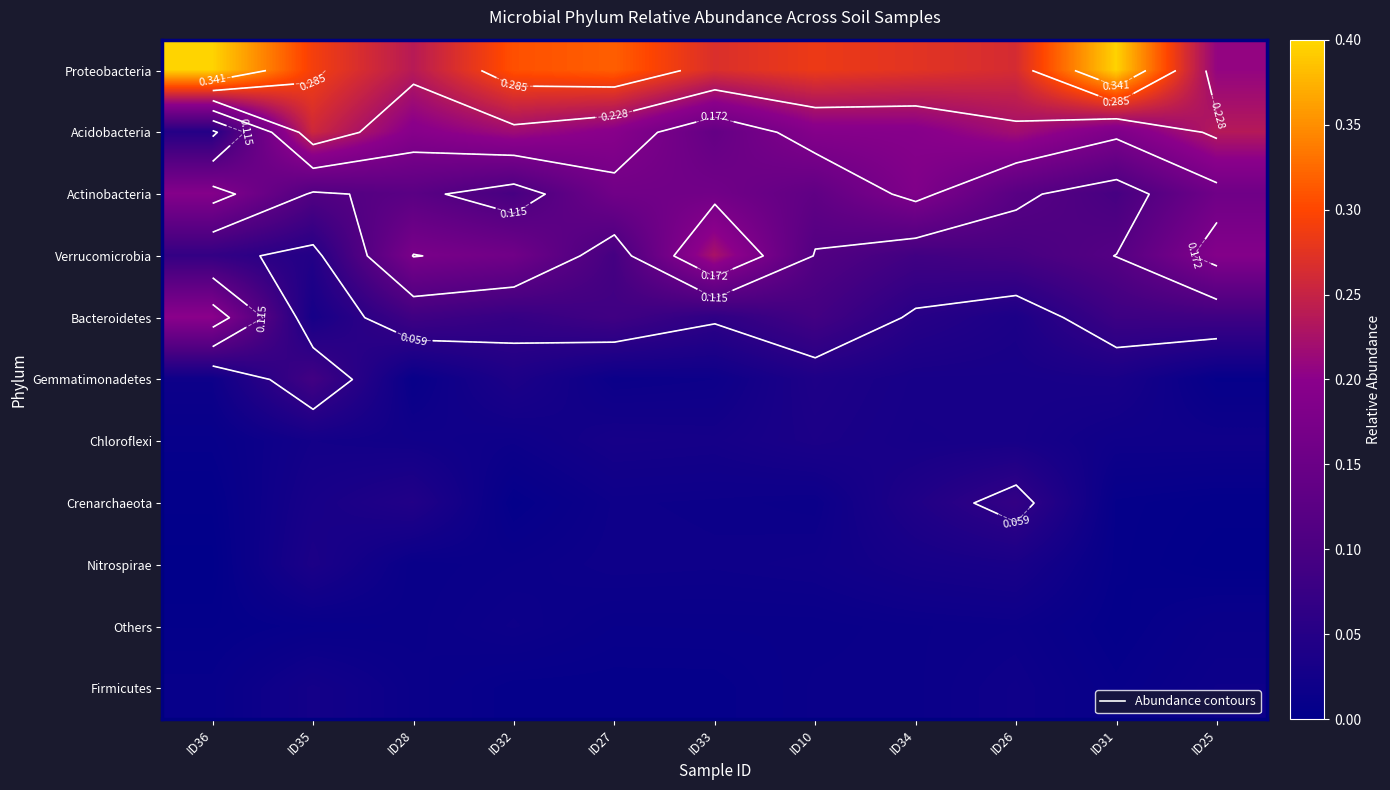

At which category is the sum across all series the highest?

ID33